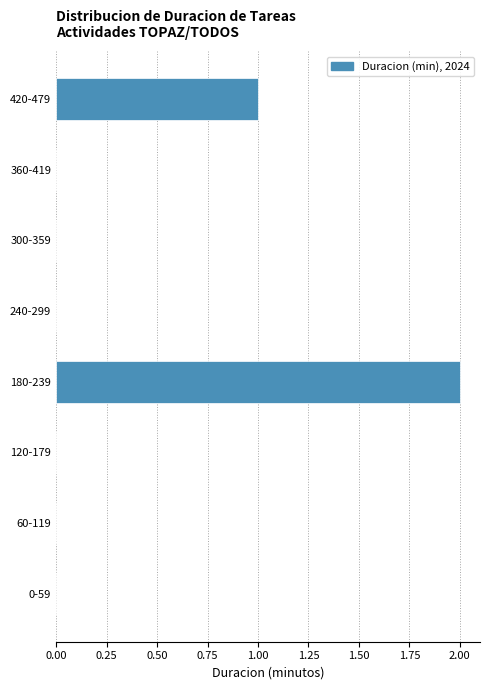

Reading top to bottom, list all the values displayed in this chart.

420-479=1	360-419=0	300-359=0	240-299=0	180-239=2	120-179=0	60-119=0	0-59=0